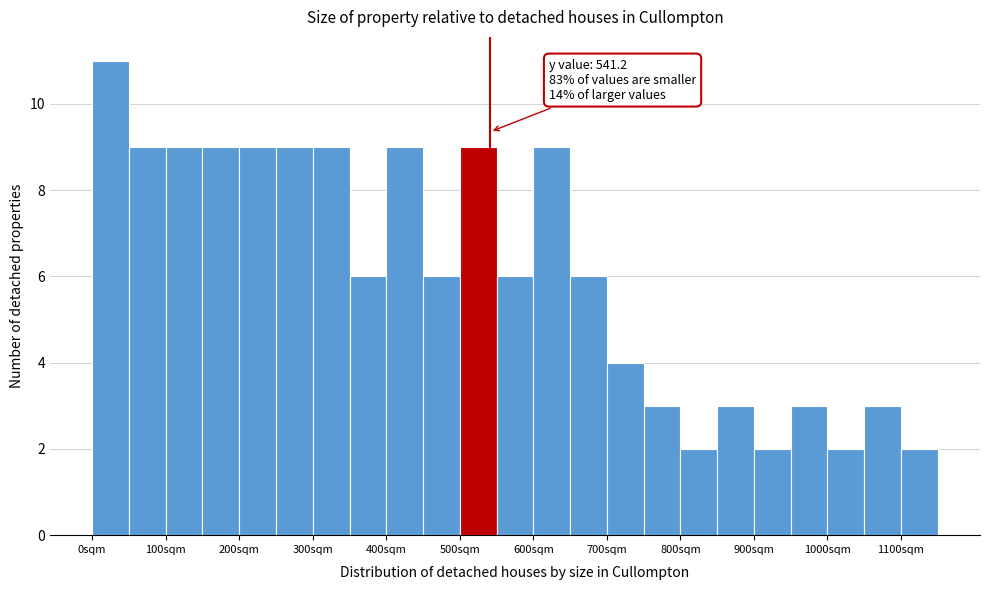

Which range on the x-axis has the tallest bar?

0 to 50